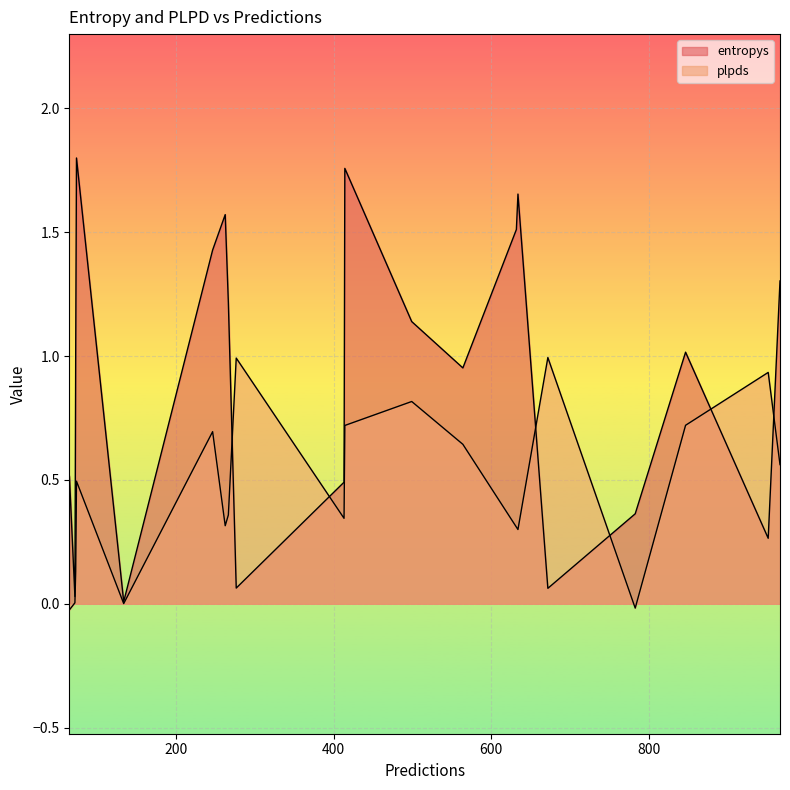

How many values in plpds are above zero?

18